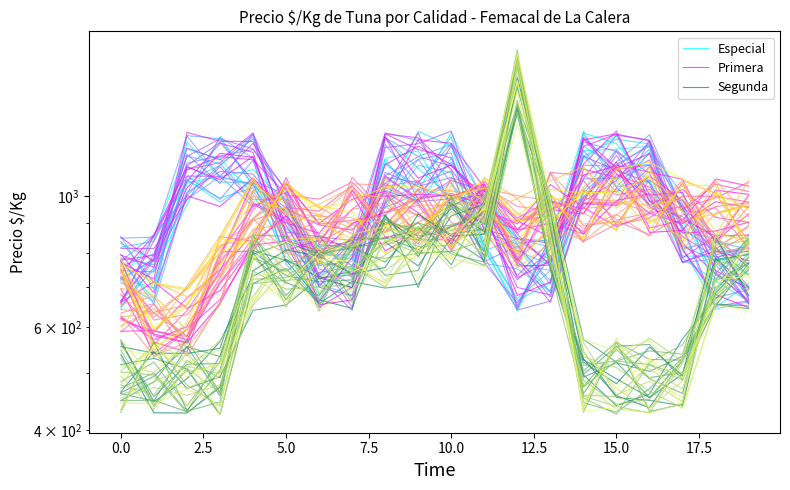

After their last crossing, which series has the higher values: Especial or Segunda?

Especial